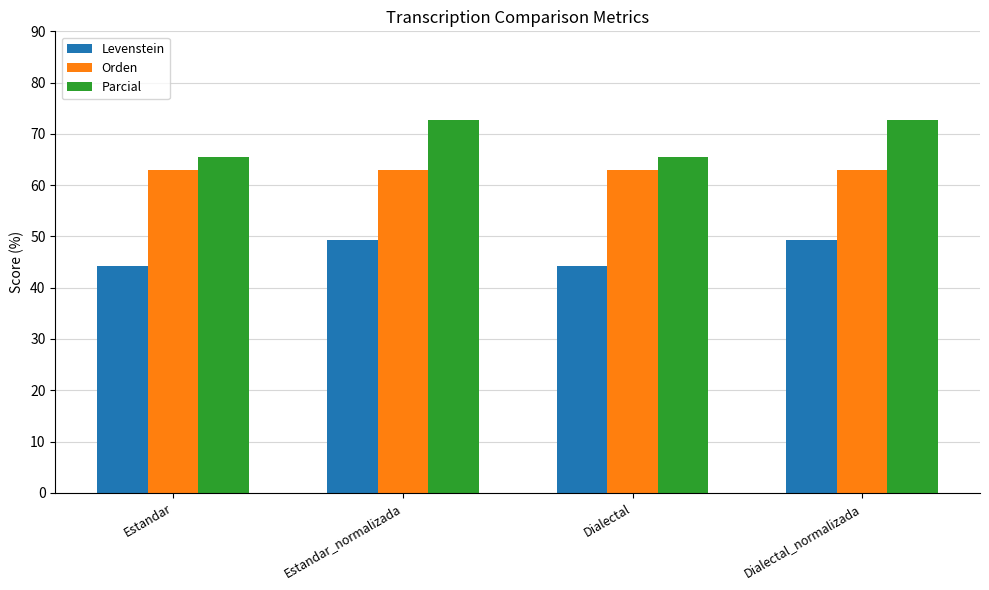

What is the label of the 3rd bar from the right?

Estandar_normalizada